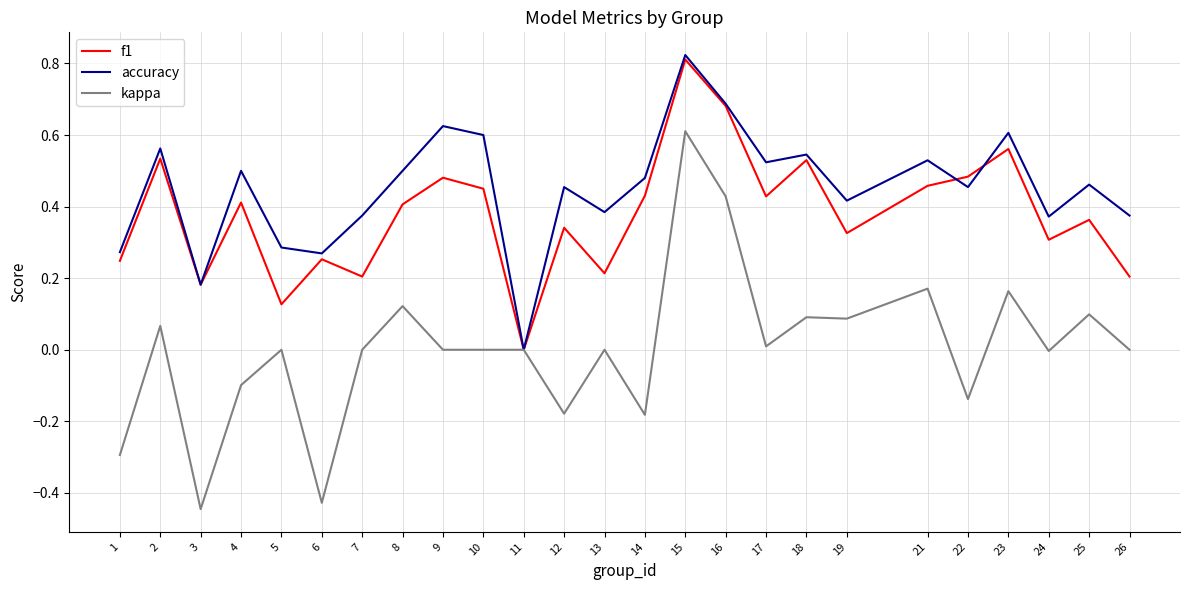

Is this an area chart (filled region under the line)?

No